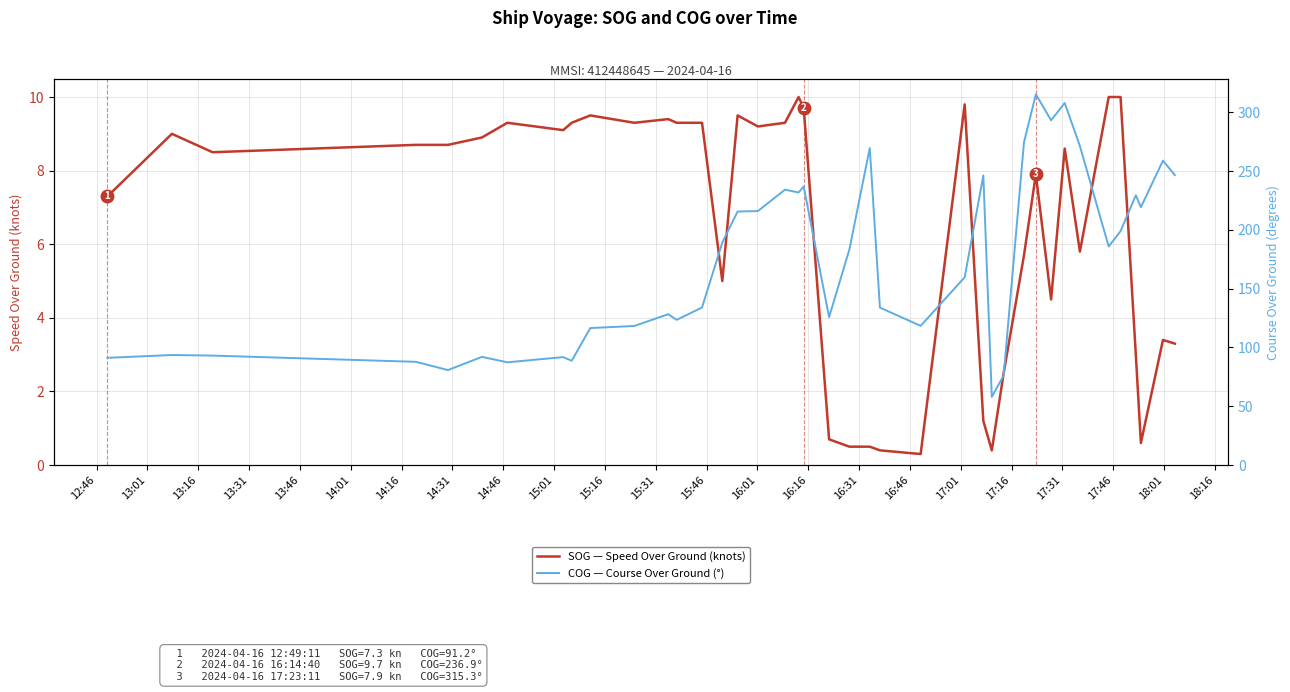

True or false: SOG — Speed Over Ground (knots) and COG — Course Over Ground (°) intersect in this chart.

False